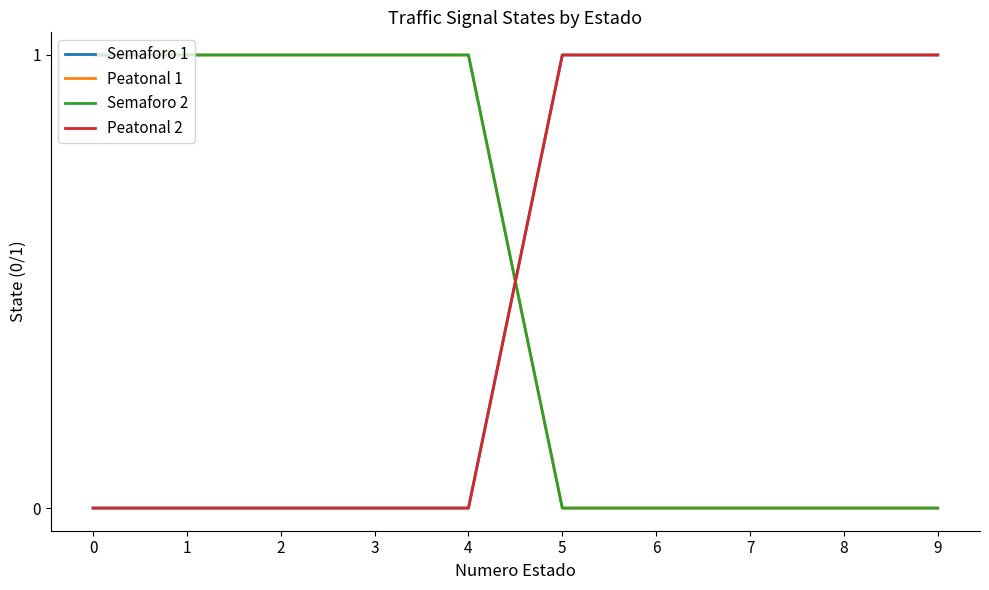

Reading left to right, list all the values displayed in this chart.

Semaforo 1: 0	0	0	0	0	1	1	1	1	1
Peatonal 1: 1	1	1	1	1	0	0	0	0	0
Semaforo 2: 1	1	1	1	1	0	0	0	0	0
Peatonal 2: 0	0	0	0	0	1	1	1	1	1